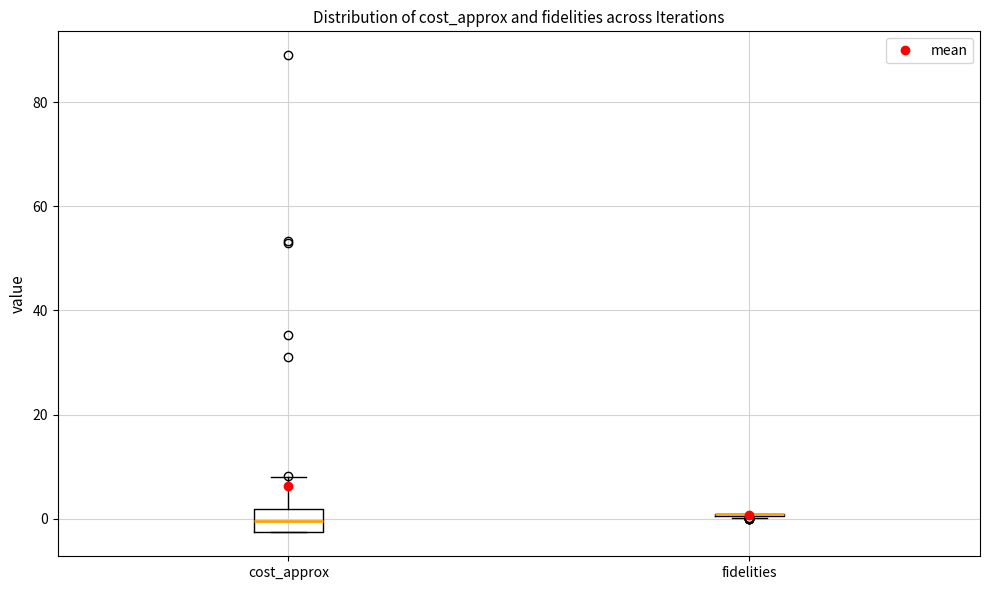

Reading left to right, transcribe this box plot: for each box, give where its median line is, the range the box spans, and where its two whiskers end, as read against the y-axis. The values are not printed on the chart, so give them approximately, as read against the axis.

cost_approx: median 0, box -2 to 2, whiskers -2 to 8
fidelities: box collapsed to a line at 0, whiskers 0 to 0